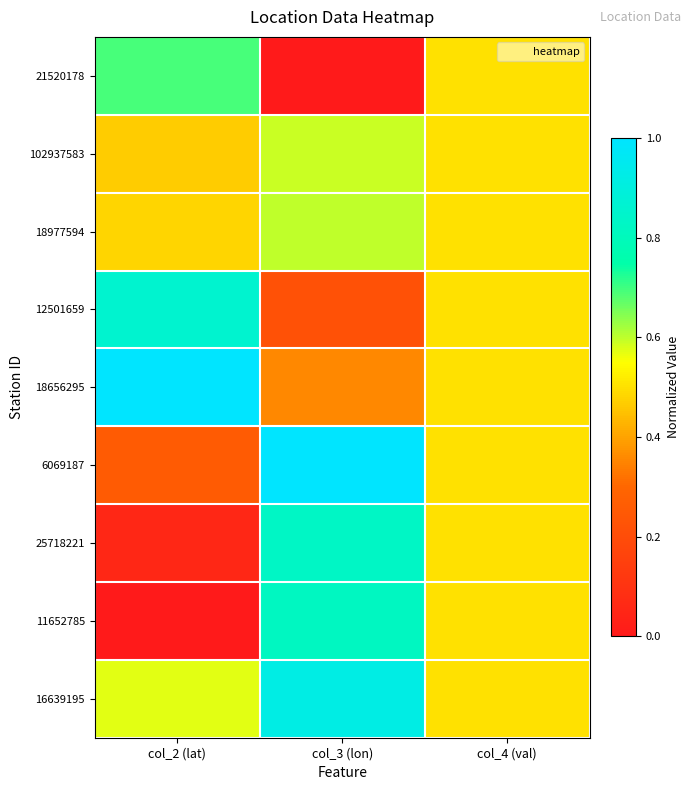

How many series are shown in this chart?

9